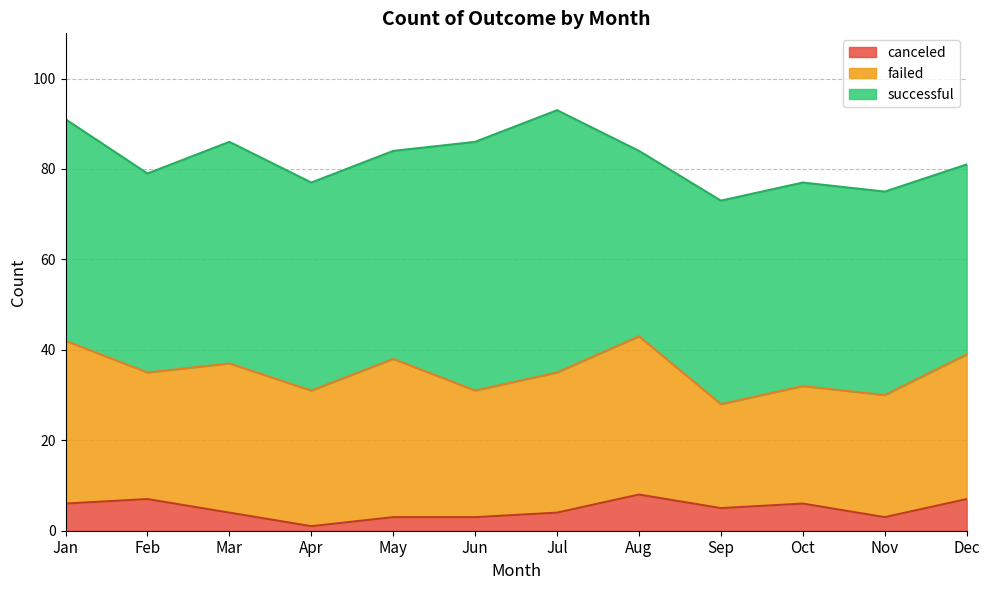

How many lines are shown in the chart?

3